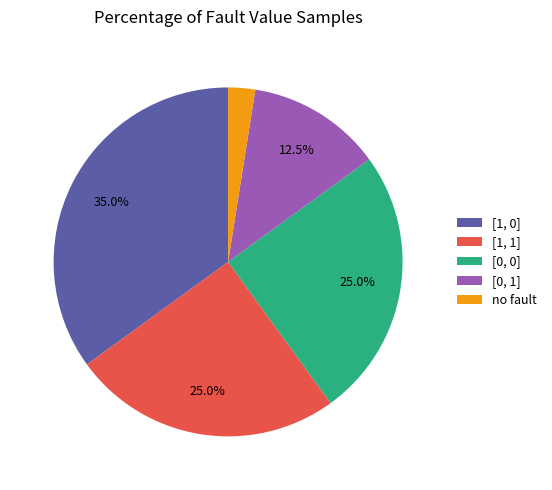

Approximately how many times larger is the value at [1, 1] compared to [1, 0]?

0.7